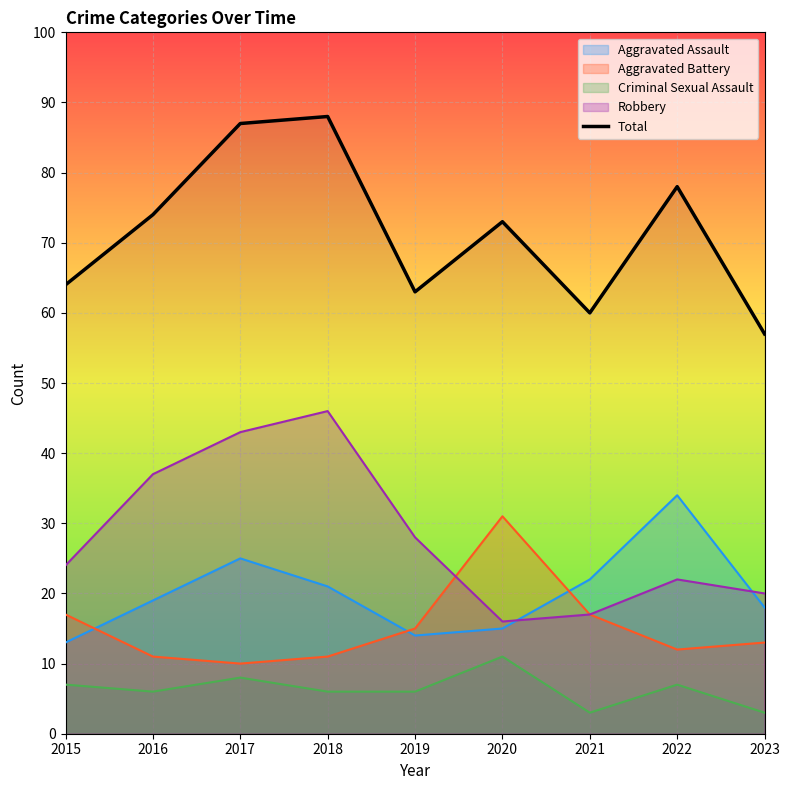

How many values are below 73?

4